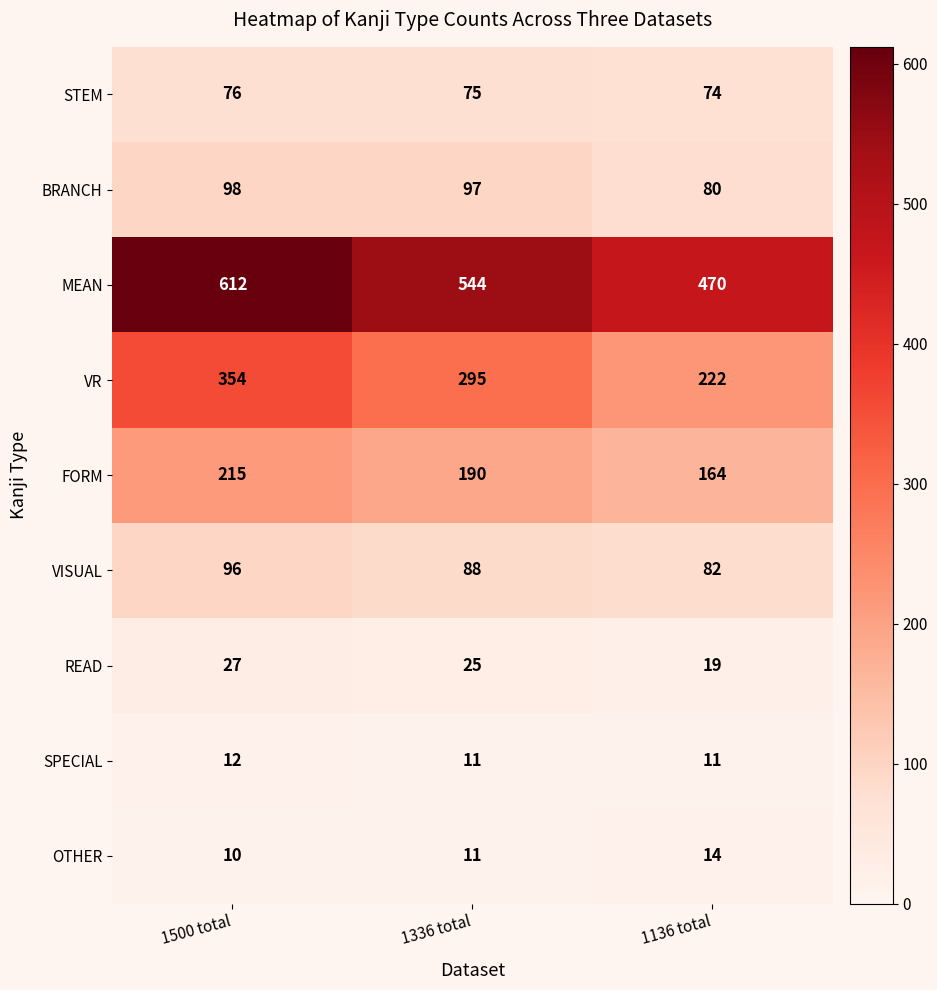

What is the spread (max minus min) of values at 1336 total?

533